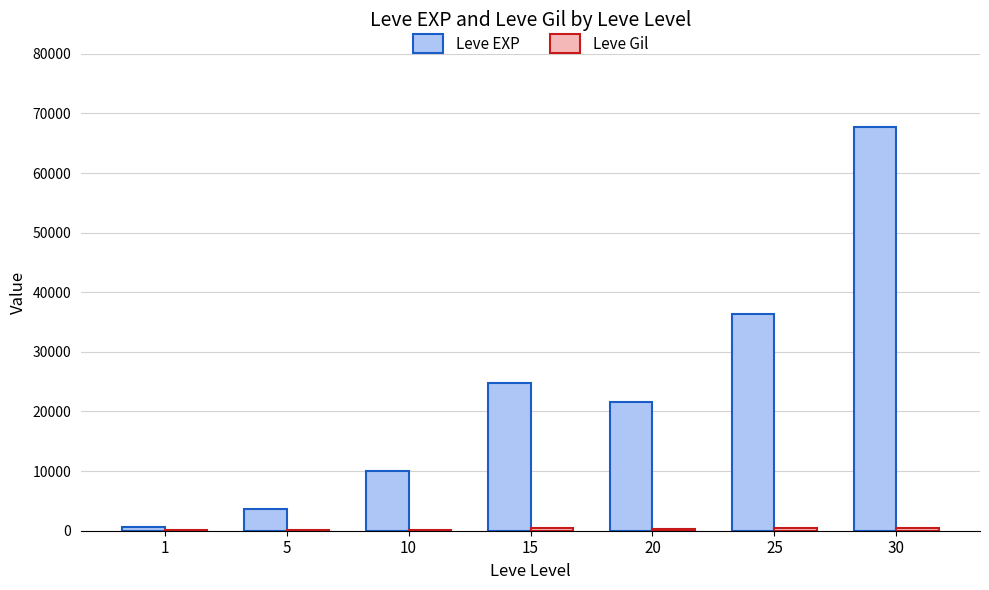

The value of Leve EXP at 5 is 3600. True or false?

True